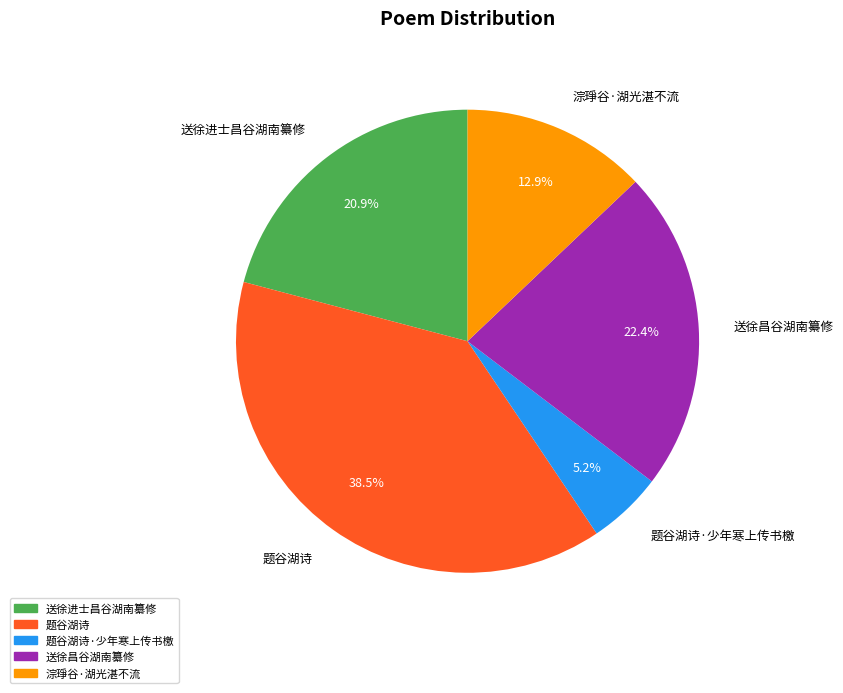

Combined, do 送徐昌谷湖南纂修 and 题谷湖诗·少年寒上传书檄 account for over 50%?

No